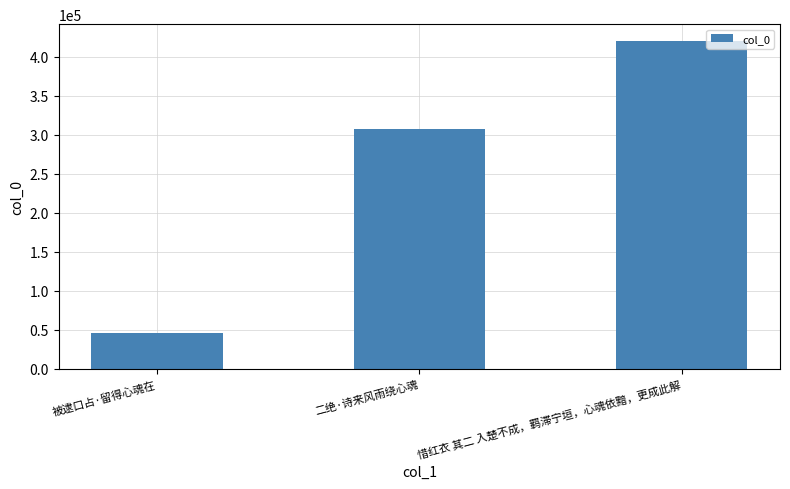

List the labels in order of value, smallest first.

被逮口占·留得心魂在, 二绝·诗来风雨绕心魂, 惜红衣 其二 入楚不成，羁滞宁垣，心魂依黯，更成此解